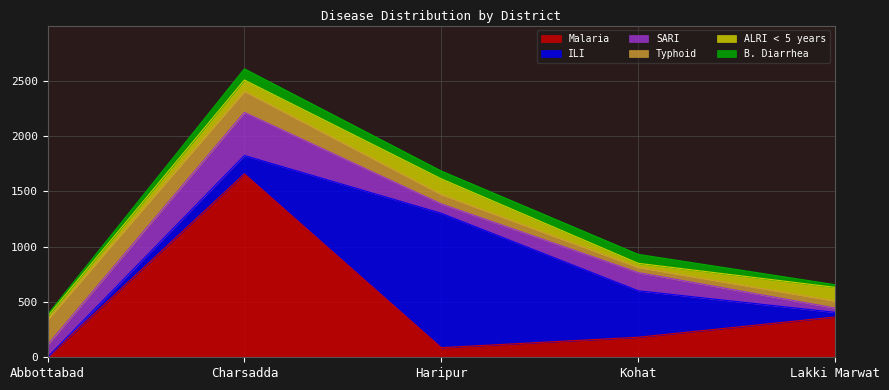

At how many categories does at least one series exceed 231?

4